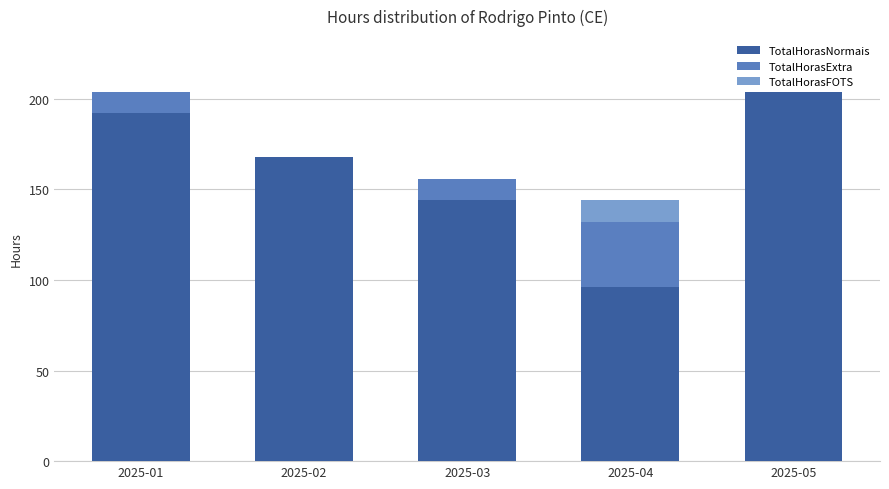

What is the sum of all TotalHorasNormais values?

804